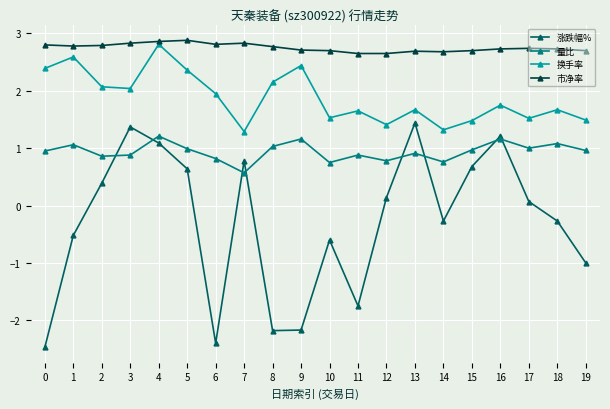

True or false: 量比 has more than 0 points higher than both neighbors.

True